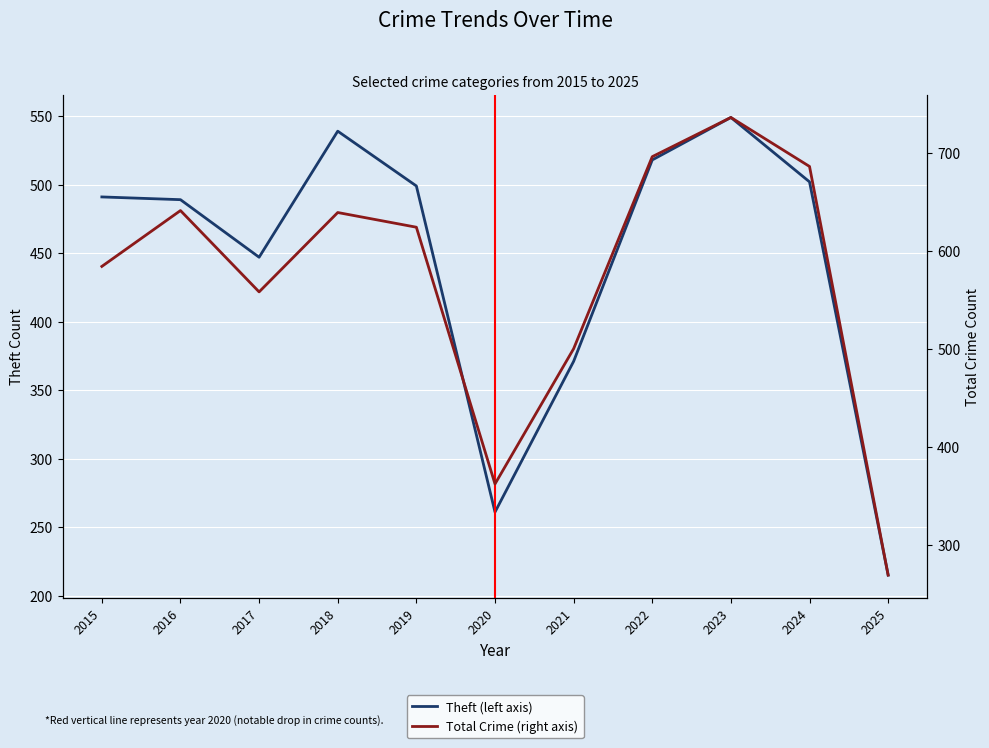

Which series has the widest spread of values?

Total